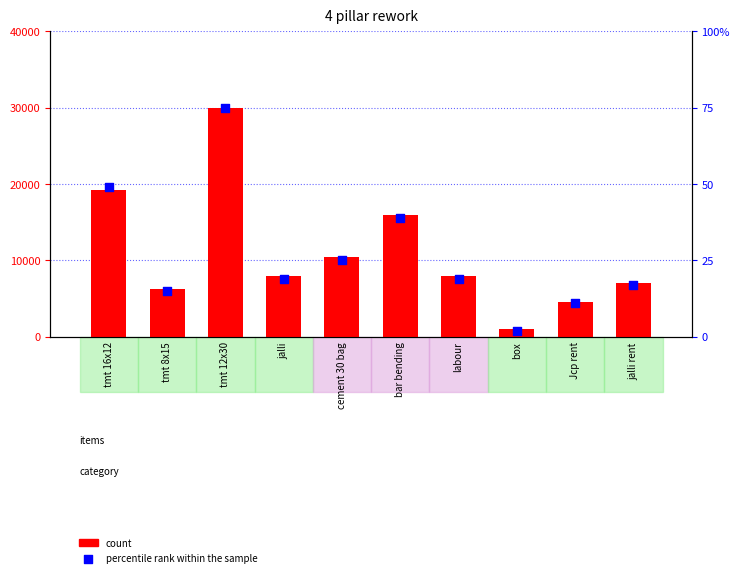

At how many categories does at least one series exceed 1750?

9